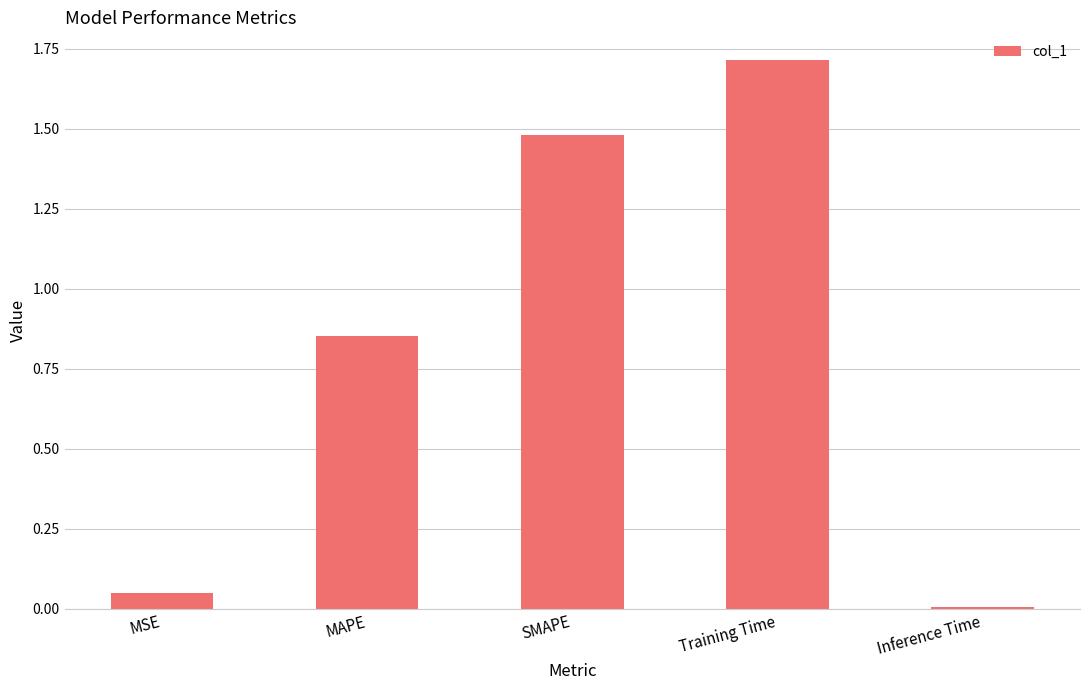

List the labels in order of value, largest first.

Training Time, SMAPE, MAPE, MSE, Inference Time